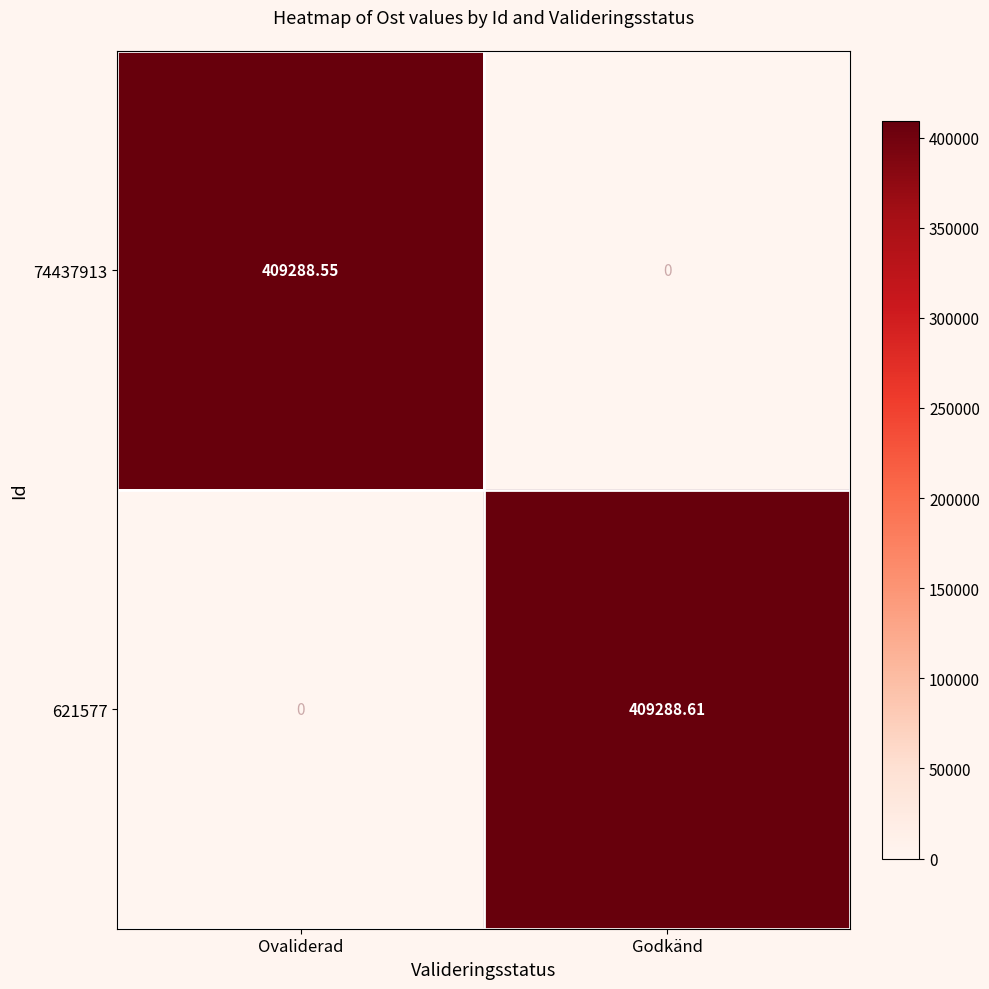

How many values in the 621577 series are below 409288?

1